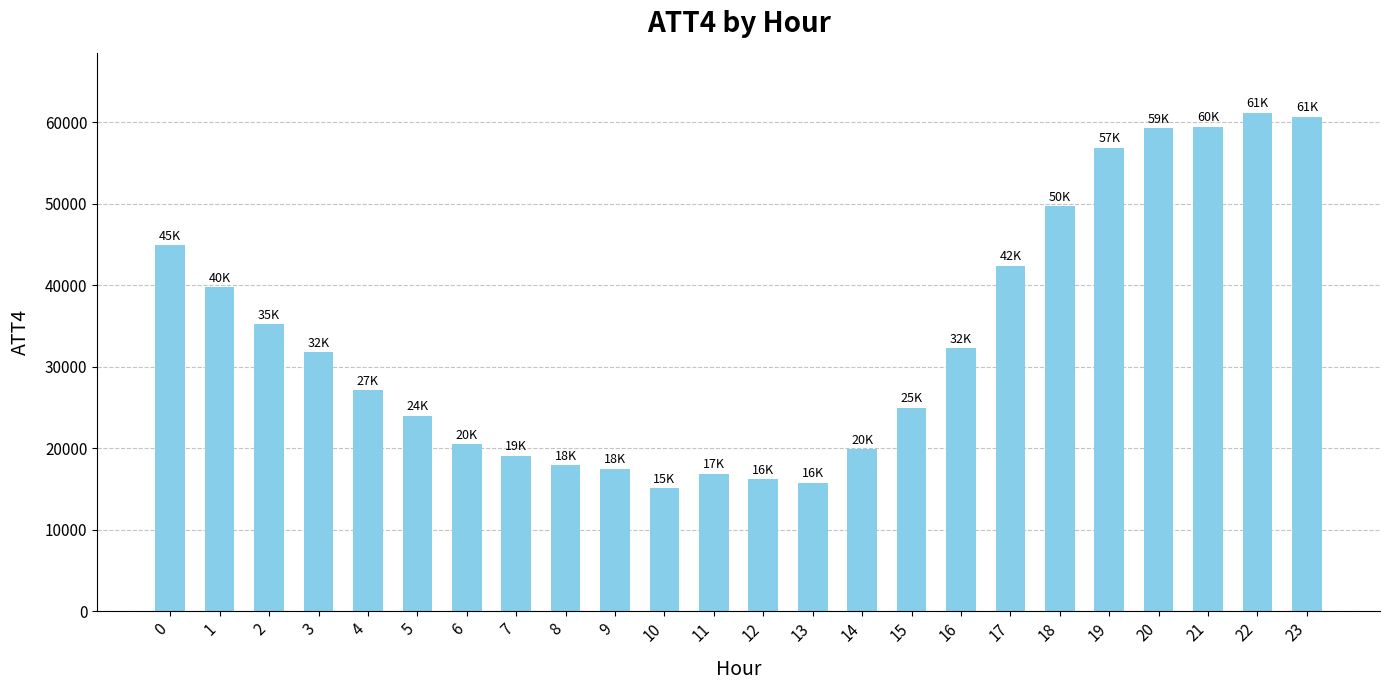

What is the smallest value displayed?

15100